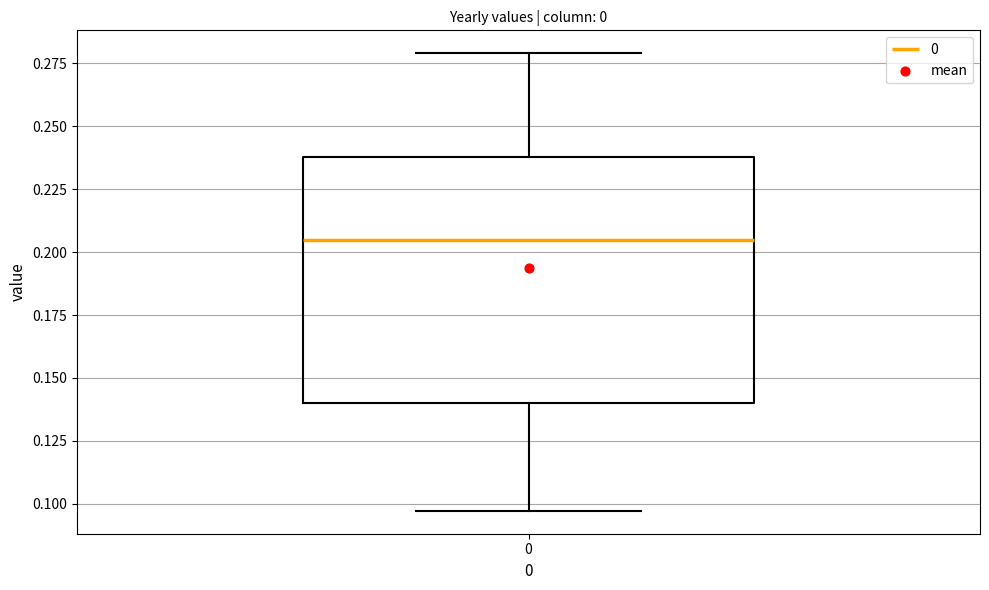

Transcribe this box plot: give where the median line is, the range the box spans, and where the two whiskers end, as read against the y-axis. The values are not printed on the chart, so give them approximately, as read against the axis.

median 0.205, box 0.140 to 0.240, whiskers 0.095 to 0.280